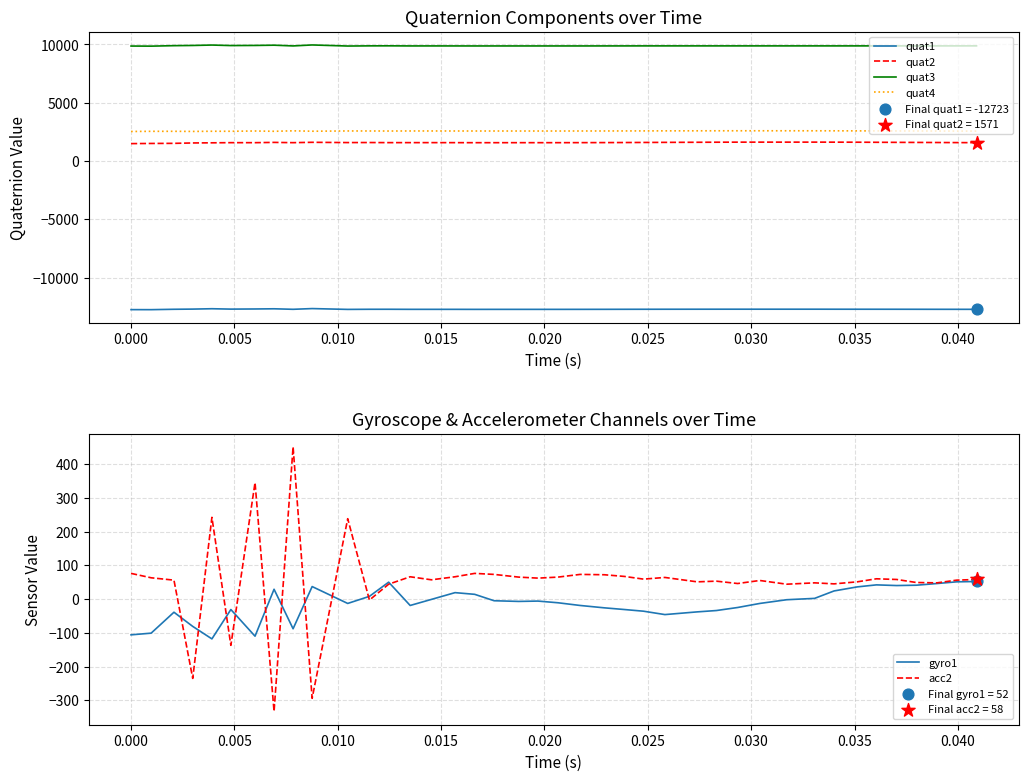

What are all the series names shown in the legend?

quat1, quat2, quat3, quat4, gyro1, acc2